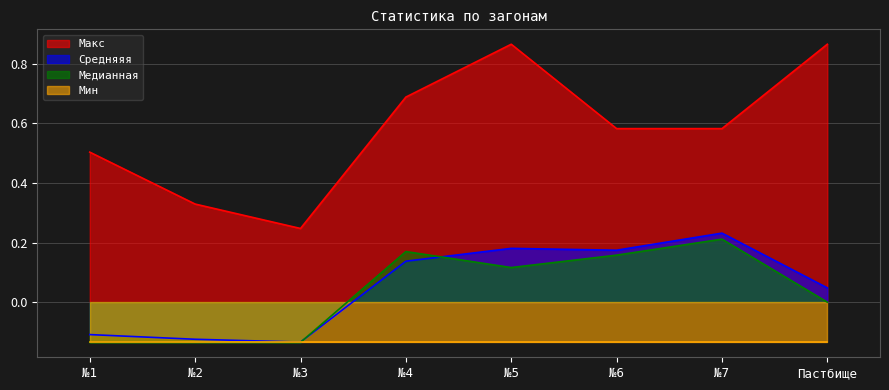

What is the label of the 3rd point from the left?

№3